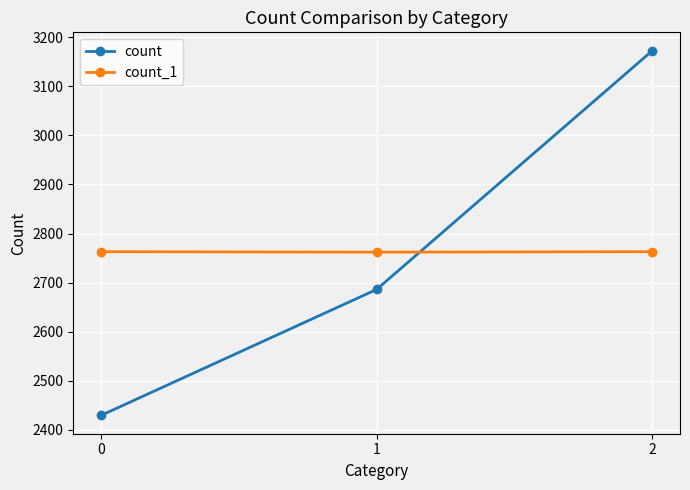

Which label corresponds to the largest value in the chart?

2